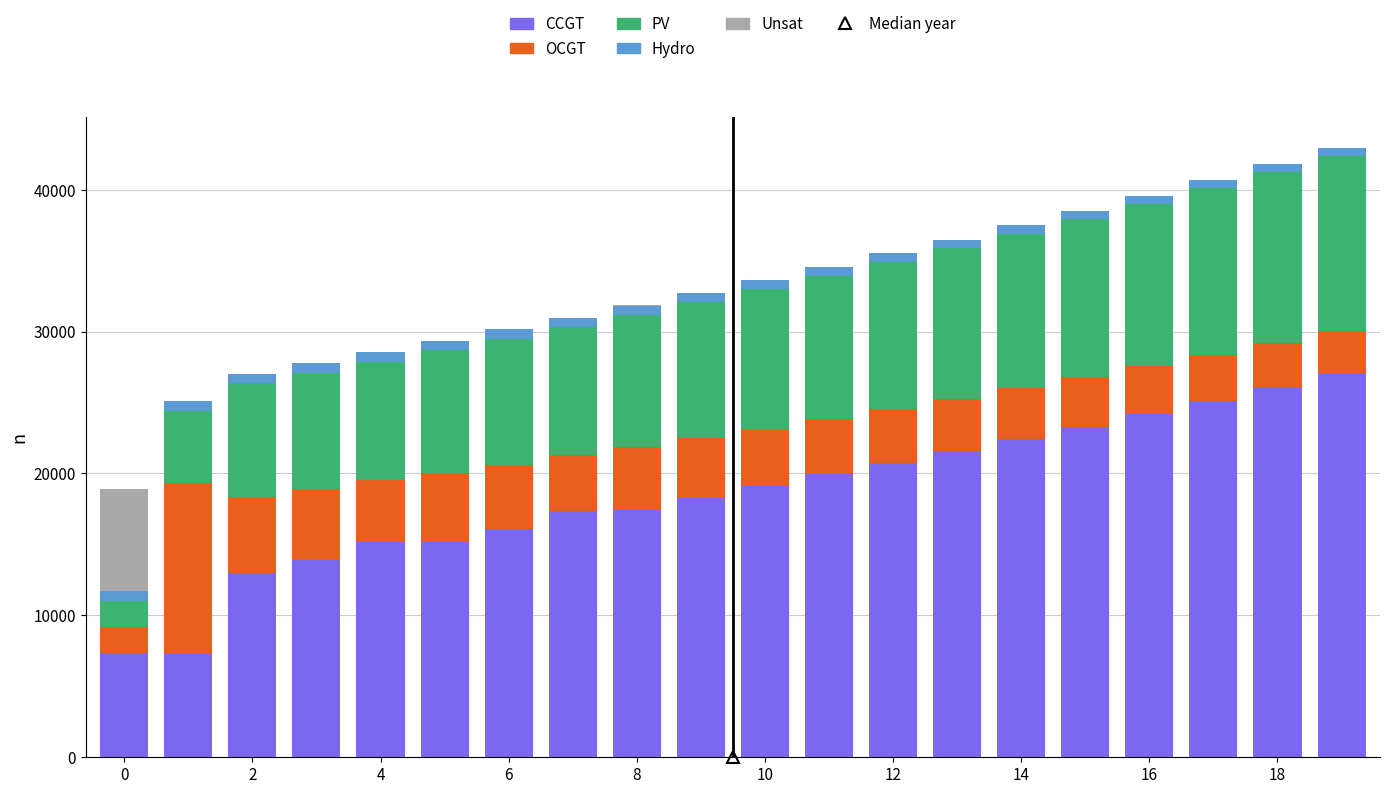

What is the highest value of the CCGT series?

26982